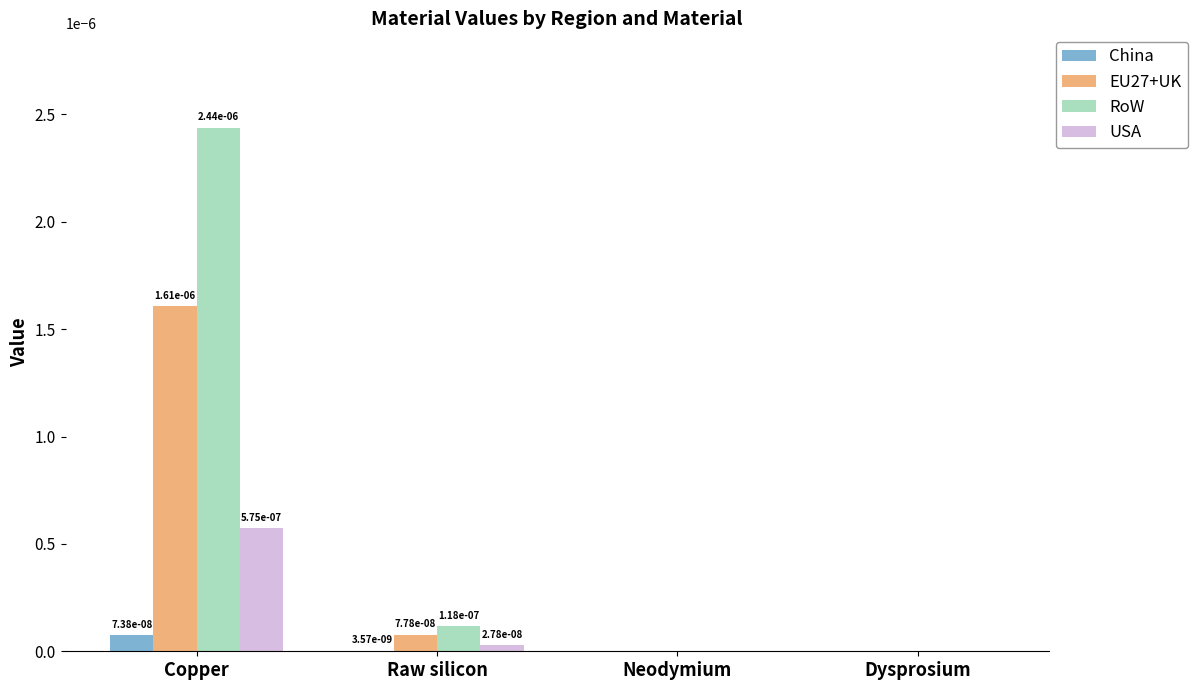

The value of RoW at Dysprosium is 0.0. True or false?

True